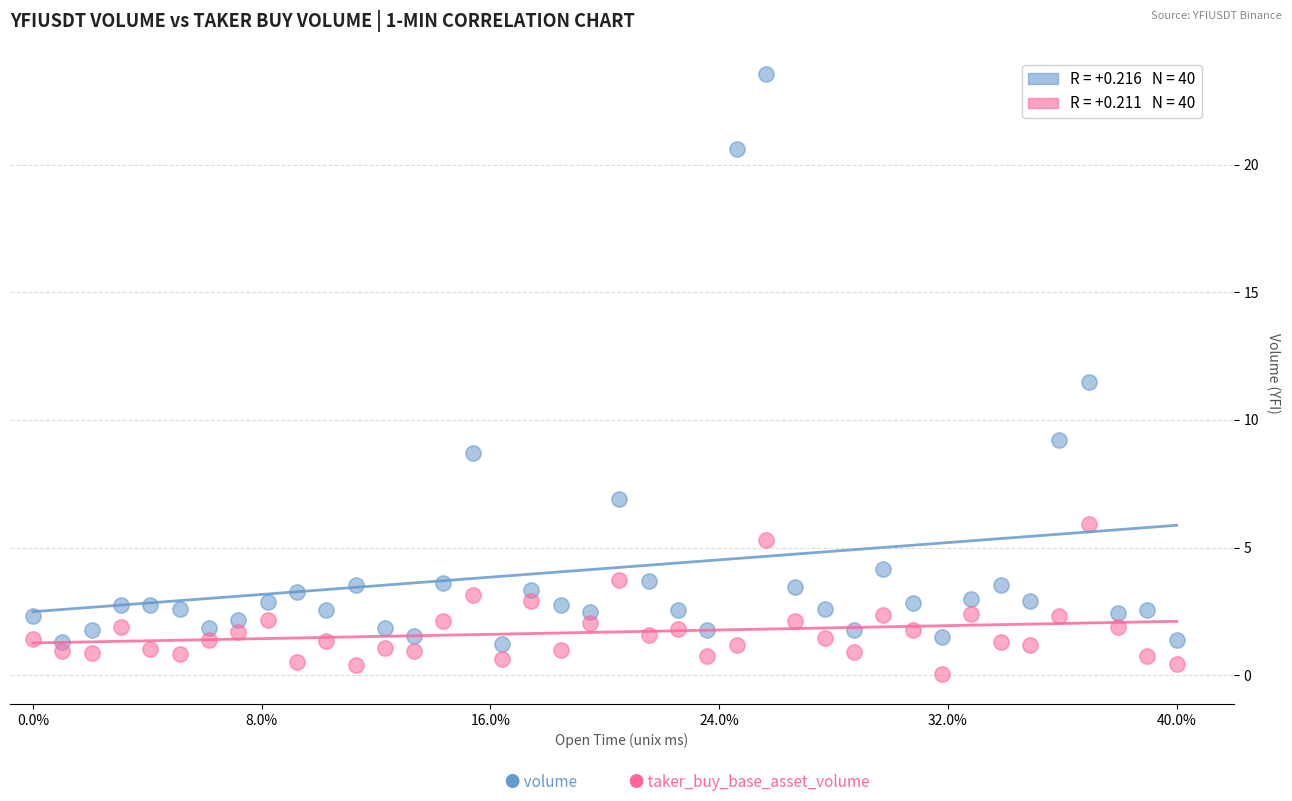

Across all data points, what is the range of Y values (max minus min)?

23.5